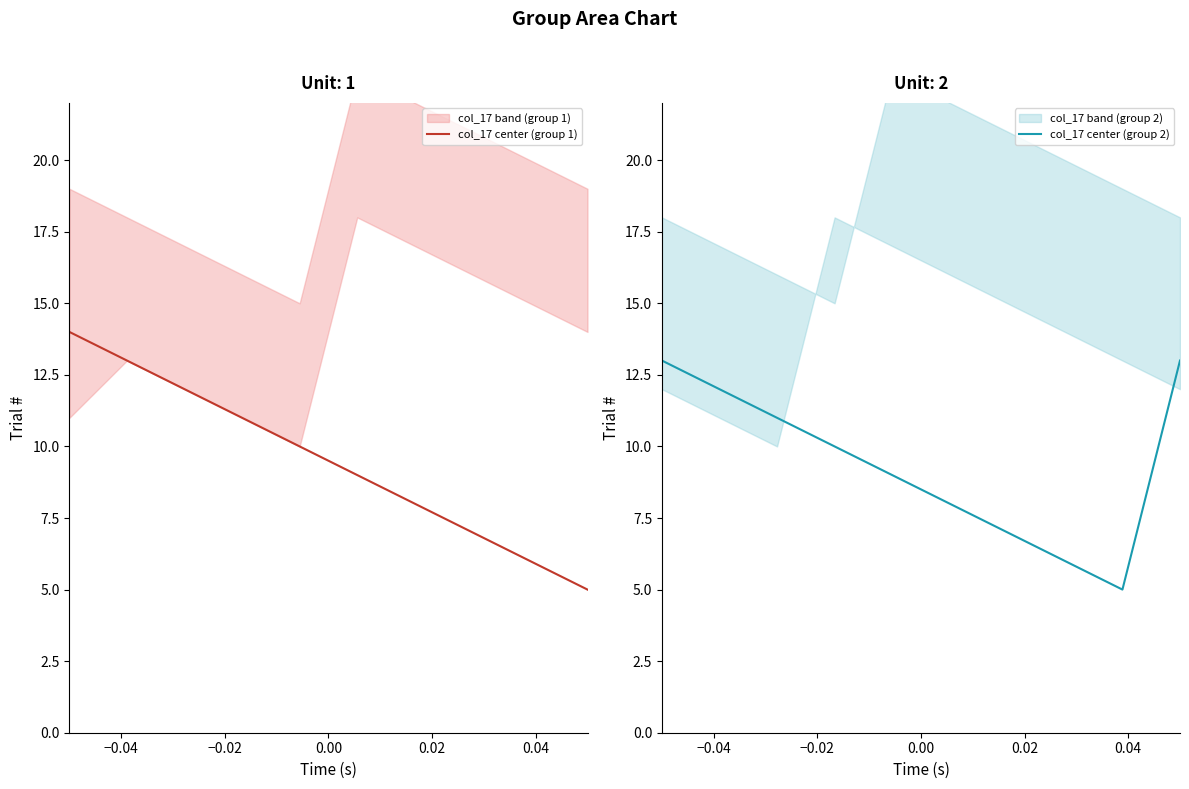

What is the highest value of the col_17 center (group 1) series?

14